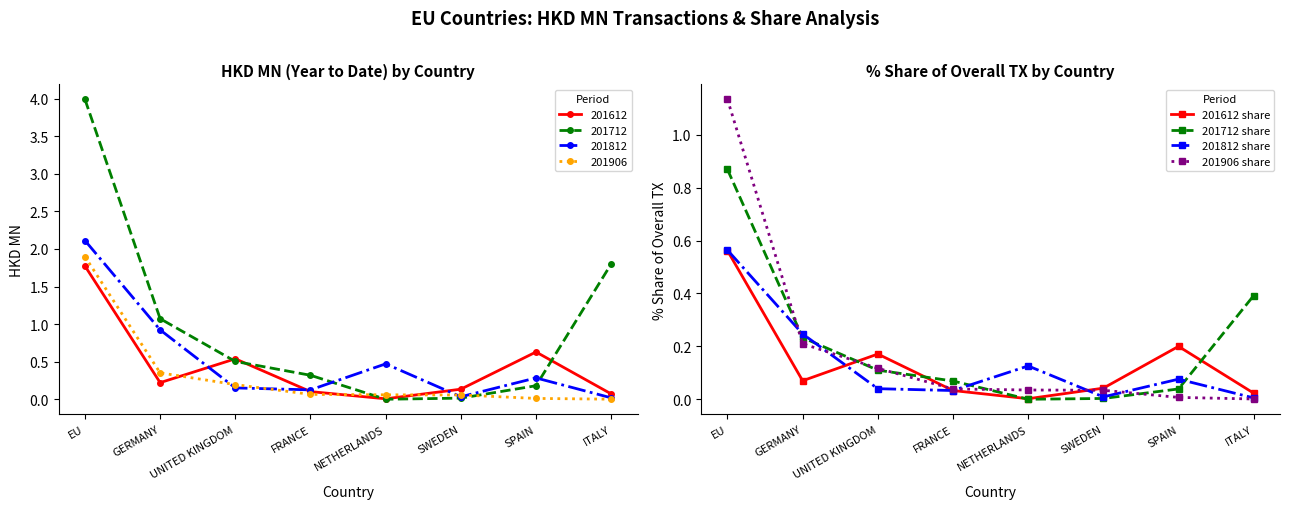

What is the difference between the second highest and second lowest values in the 201906 share series?

0.2